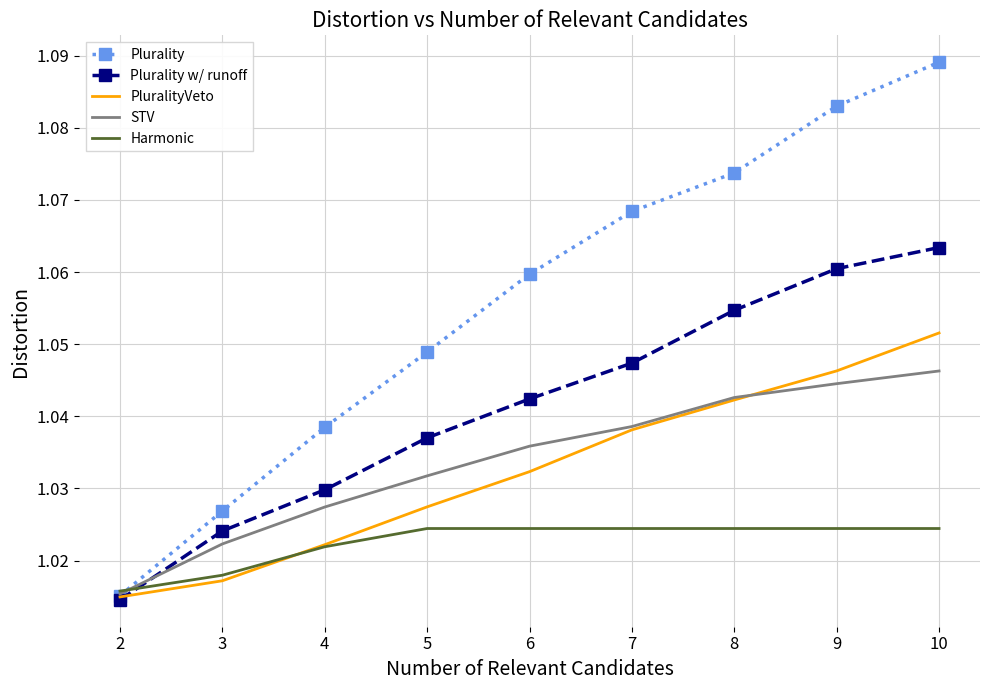

What are all the series names shown in the legend?

Plurality, Plurality w/ runoff, PluralityVeto, STV, Harmonic